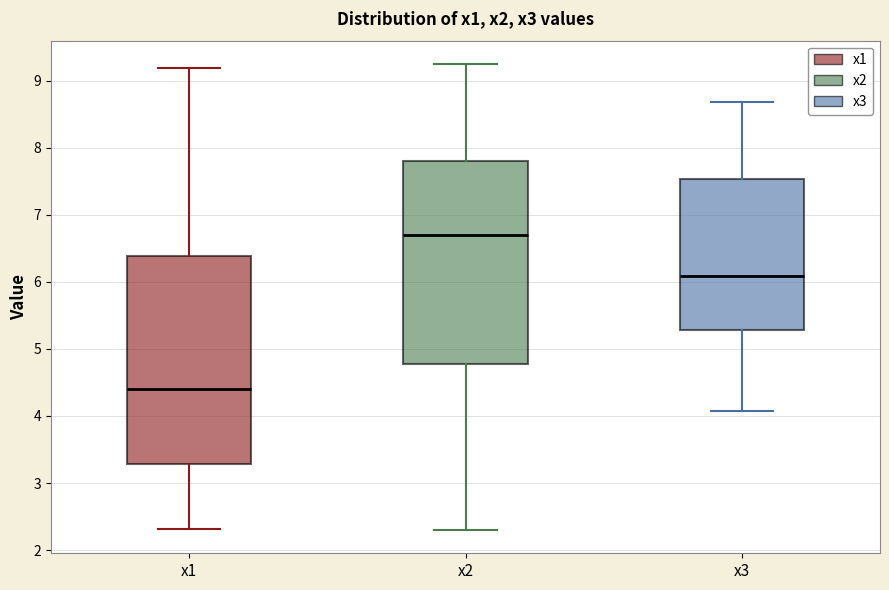

Which box's median line is the lowest?

x1